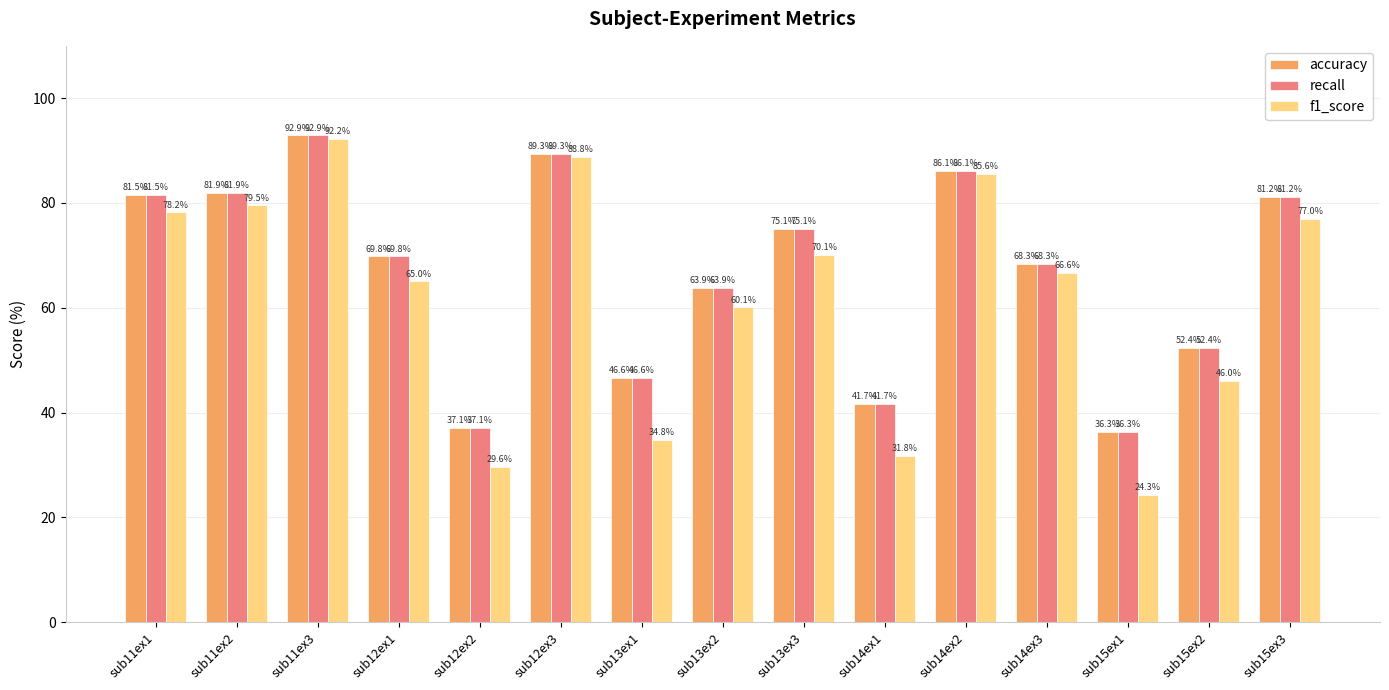

What are all the series names shown in the legend?

accuracy, recall, f1_score